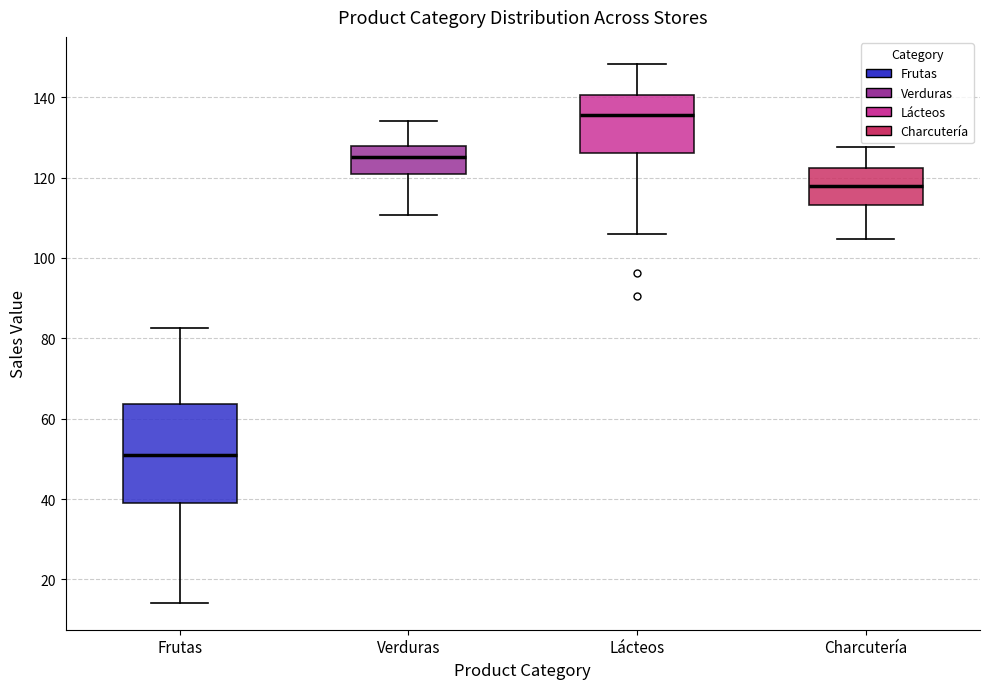

Reading left to right, read every box against the y-axis: the position of its median line, the range the box covers, and the ends of its whiskers. The values are not printed on the chart, so give them approximately, as read against the axis.

Frutas: median 50, box 38 to 64, whiskers 14 to 82
Verduras: median 126, box 120 to 128, whiskers 110 to 134
Lácteos: median 136, box 126 to 140, whiskers 106 to 148
Charcutería: median 118, box 114 to 122, whiskers 104 to 128